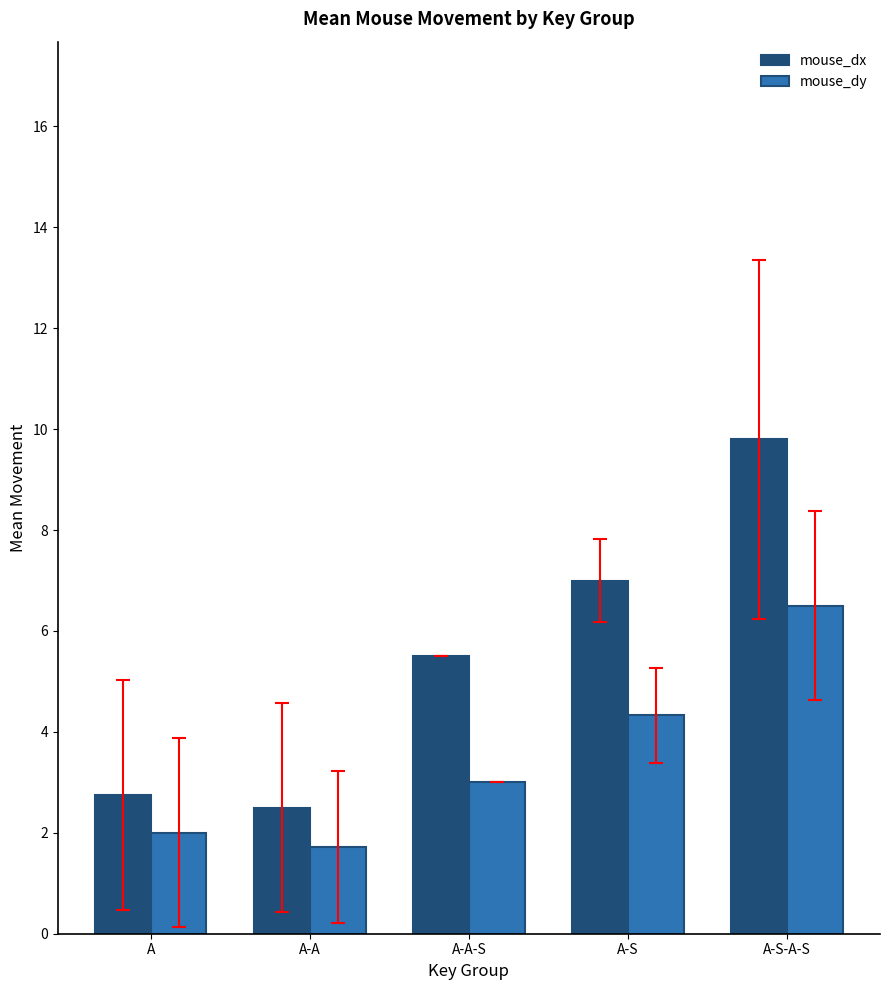

What is the highest value of the mouse_dx series?

9.8